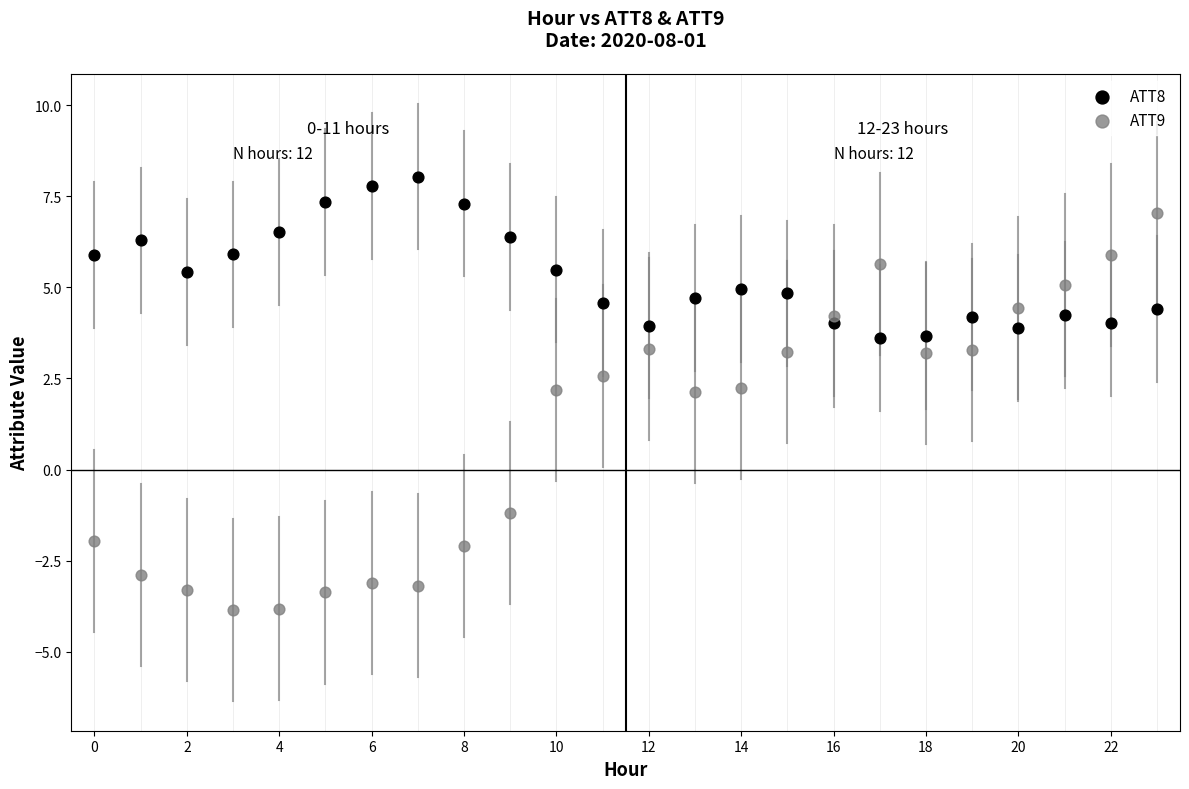

Across all data points, what is the range of Y values (max minus min)?

11.9